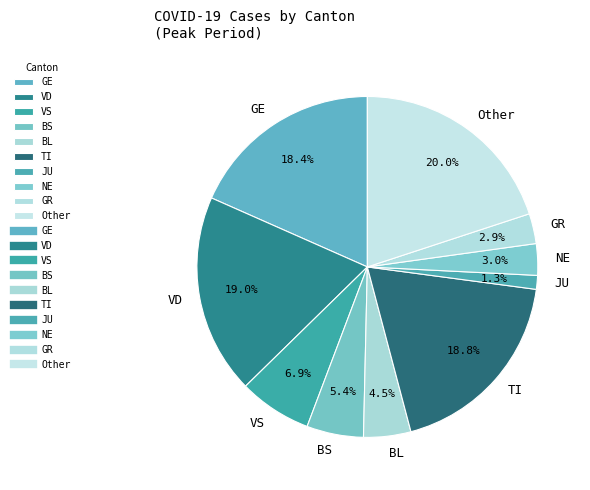

Is NE the majority of the pie?

No